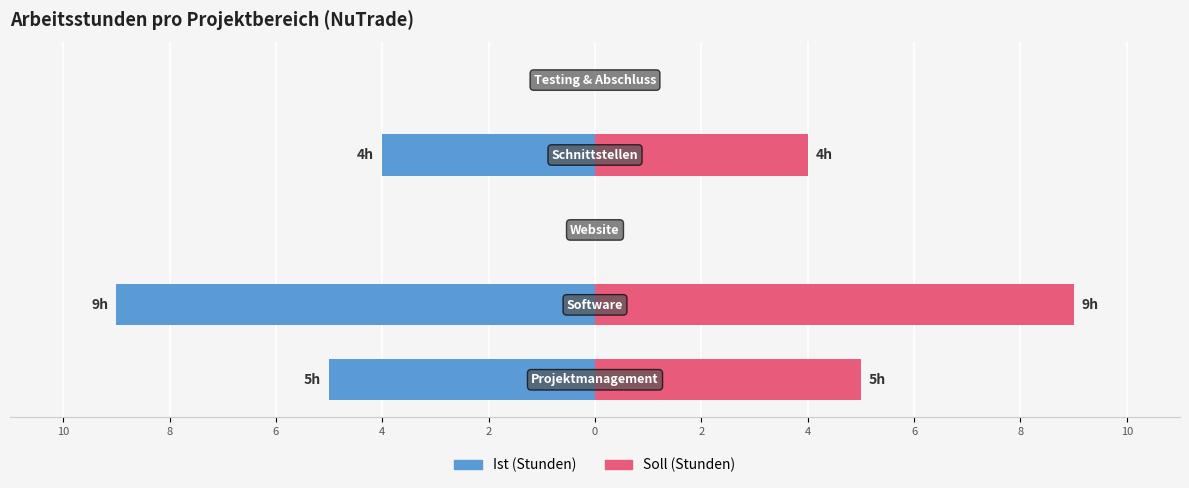

Which series changed the most between 2 and 10?

Ist (Stunden)